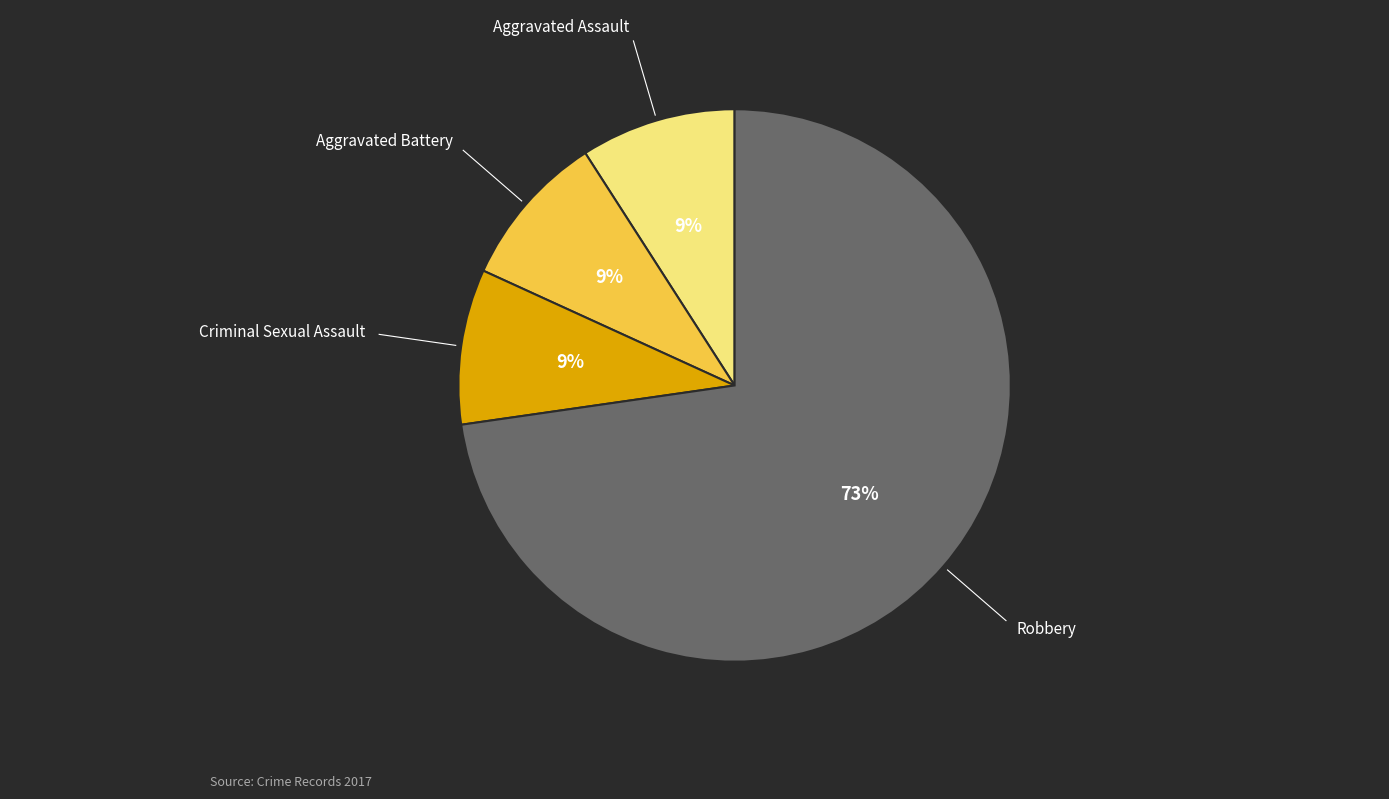

To the nearest percent, what is the difference between the largest and smallest slice percentages?

64%